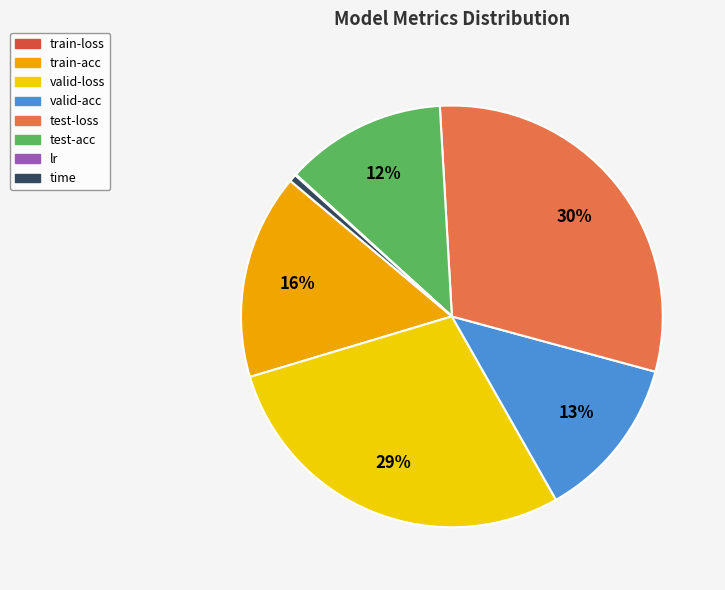

To the nearest percent, what is the difference between the largest and smallest slice percentages?

30%